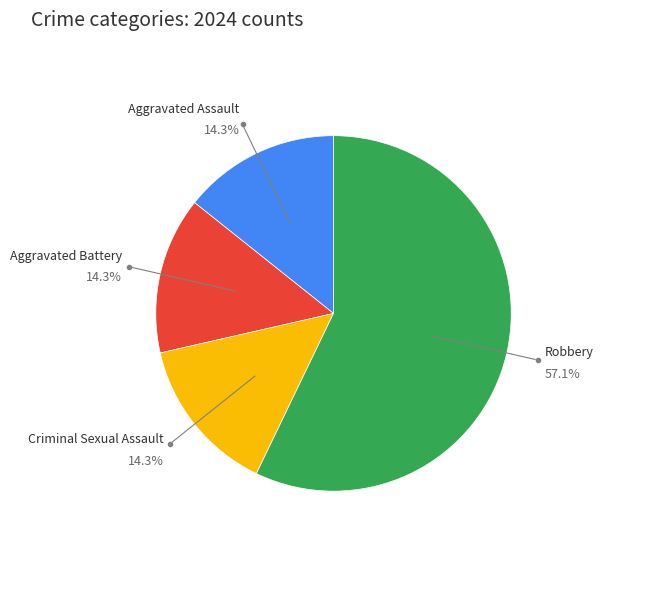

Is the sum of Aggravated Assault and Aggravated Battery greater than half?

No